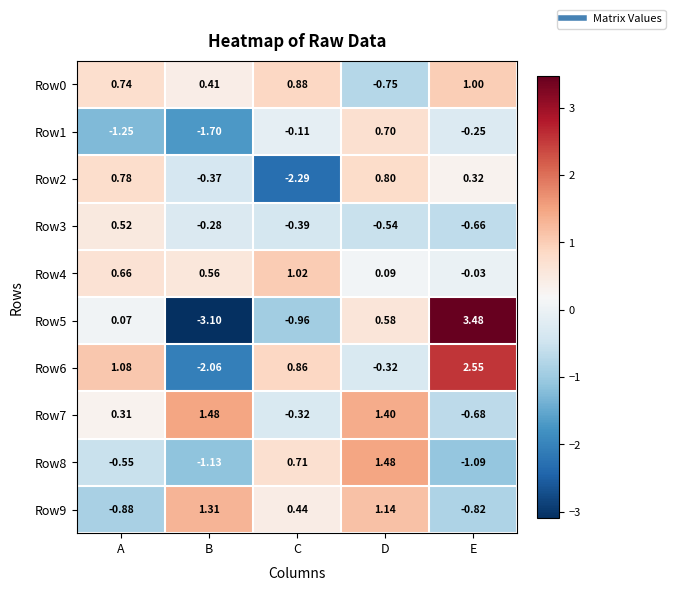

At how many categories does at least one series exceed 0?

5